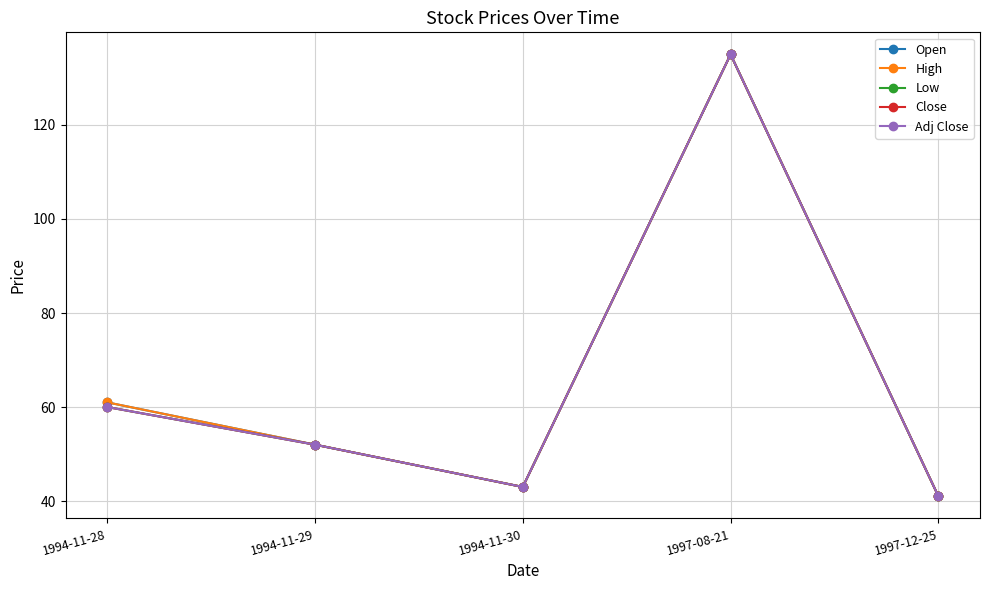

True or false: Adj Close has a value of 60.7 at 1997-12-25.

False